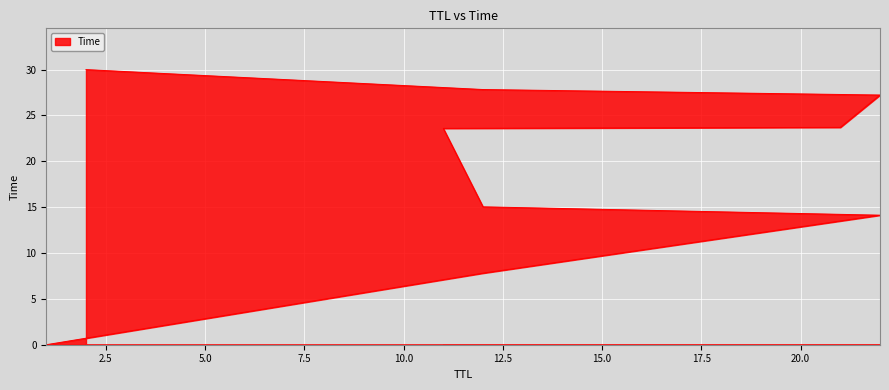

The chart shows a value of 26.5 at 12. True or false?

False